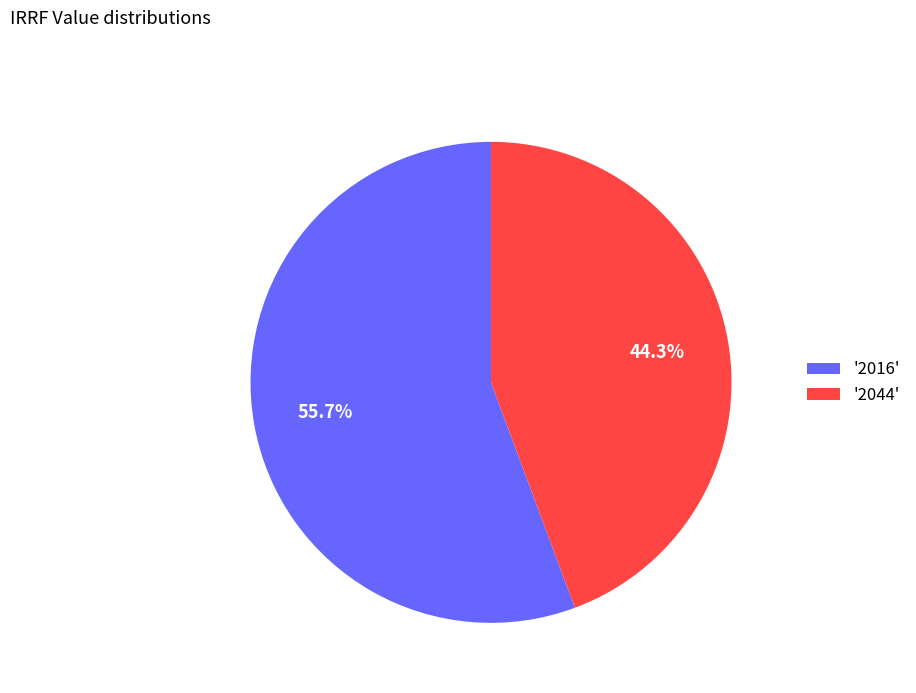

Combined, what portion of the pie is '2016' and '2044'?

100.0%